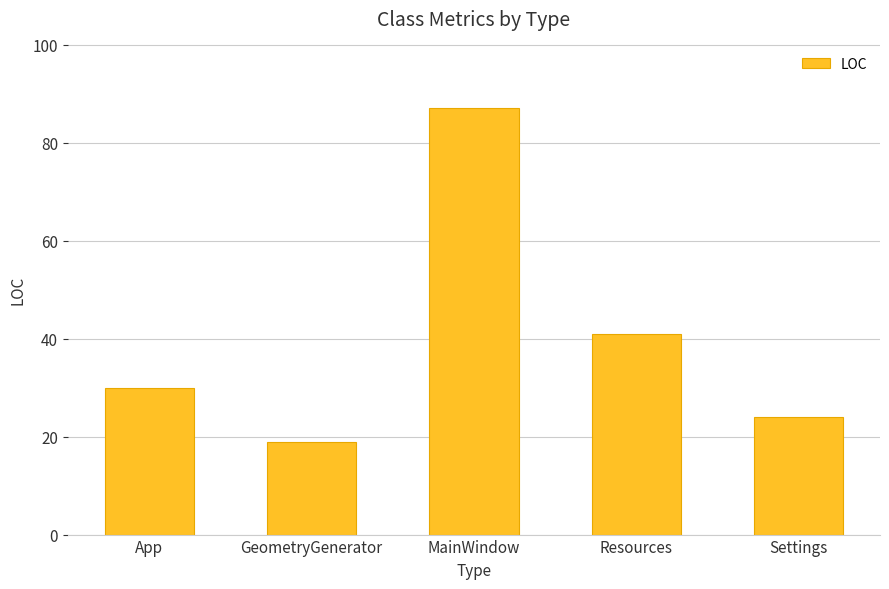

What value does the data have at MainWindow, to the nearest 5?

85